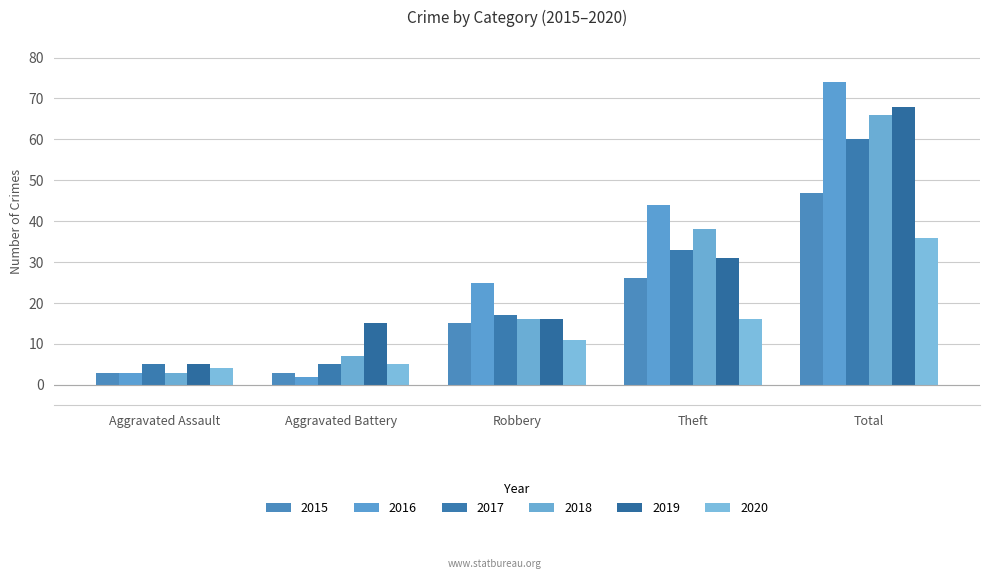

How many bars are there in each group?

6